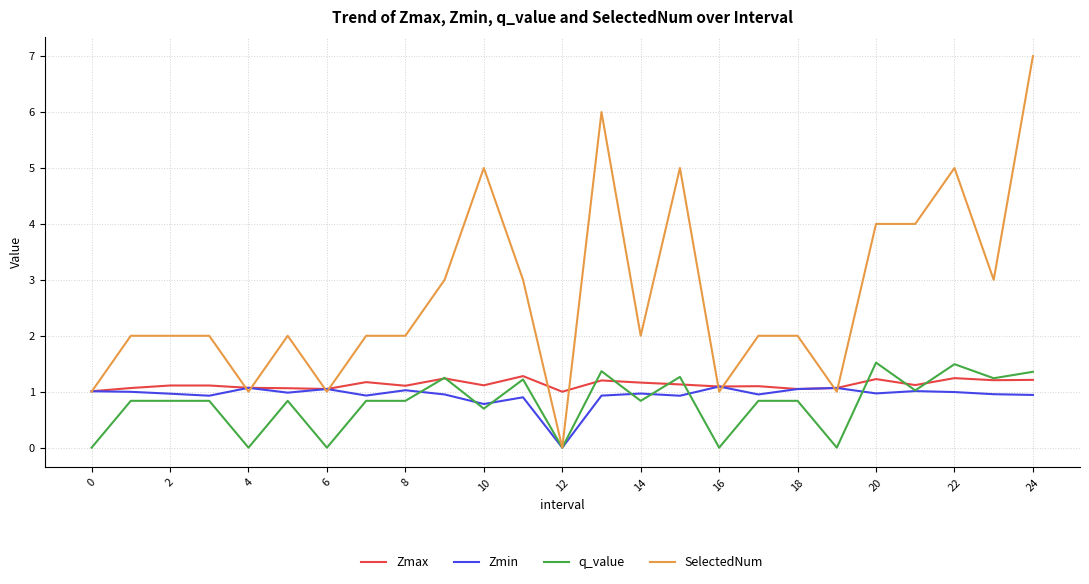

Which series has the largest total across all categories?

SelectedNum